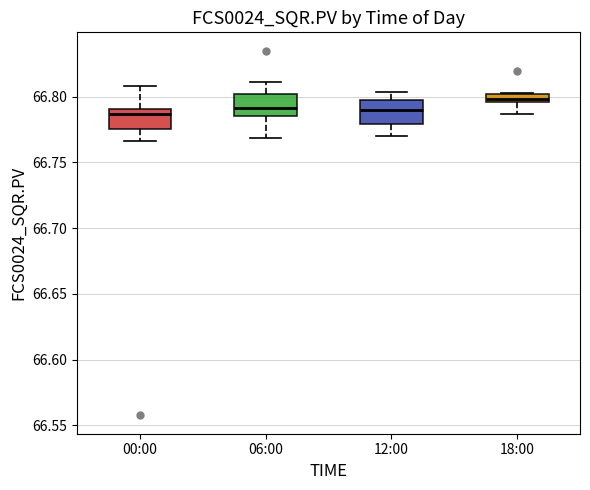

Where does the upper whisker of the box for 12:00 end on the y-axis? The values are not printed on the chart, so give them approximately, as read against the axis.

66.805